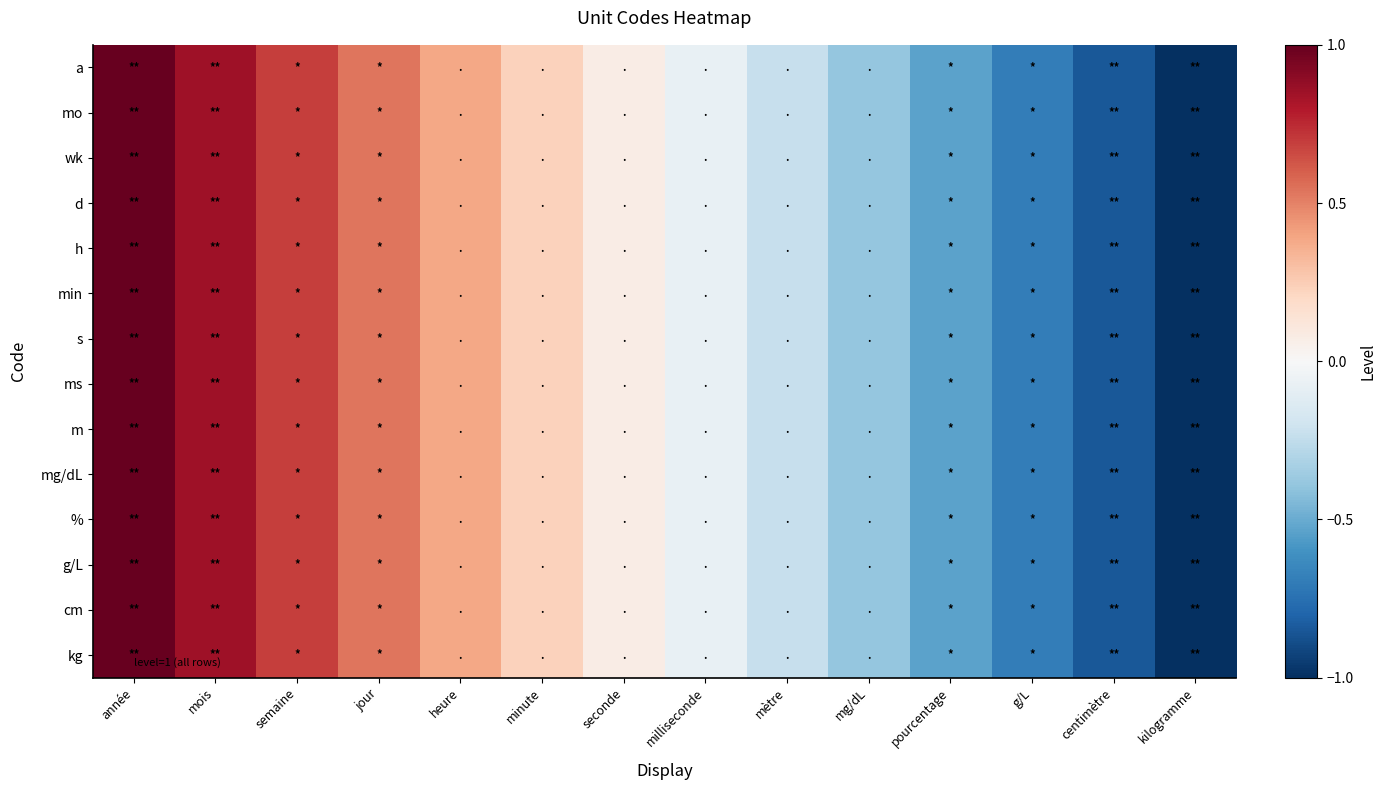

At which category does the chart reach its peak across all series?

année